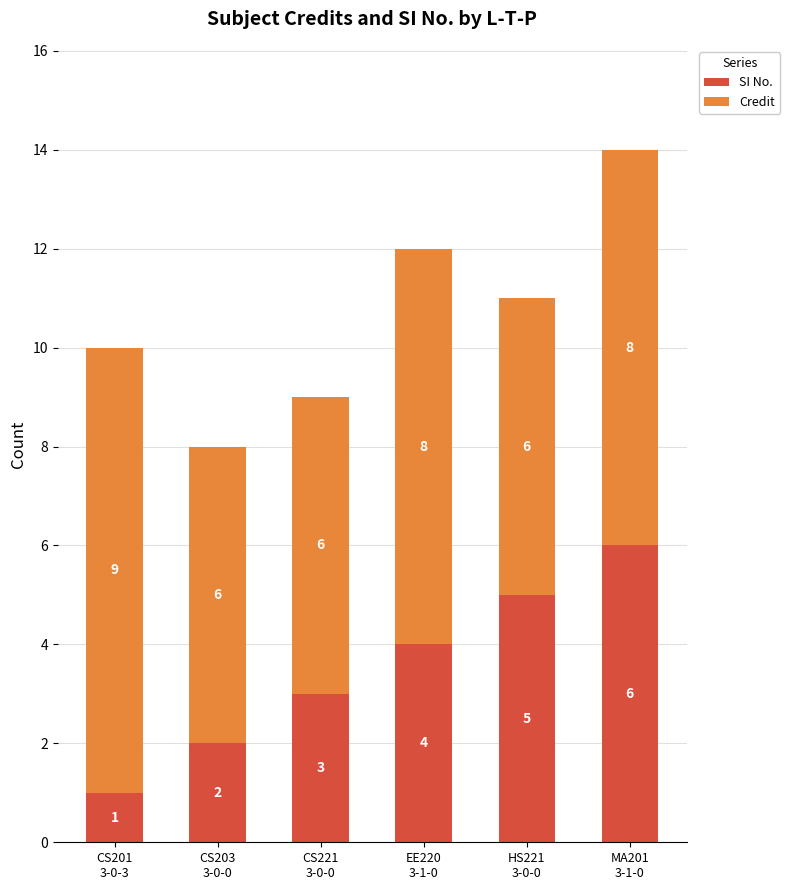

What is the difference between the second highest and minimum values in the SI No. series?

4